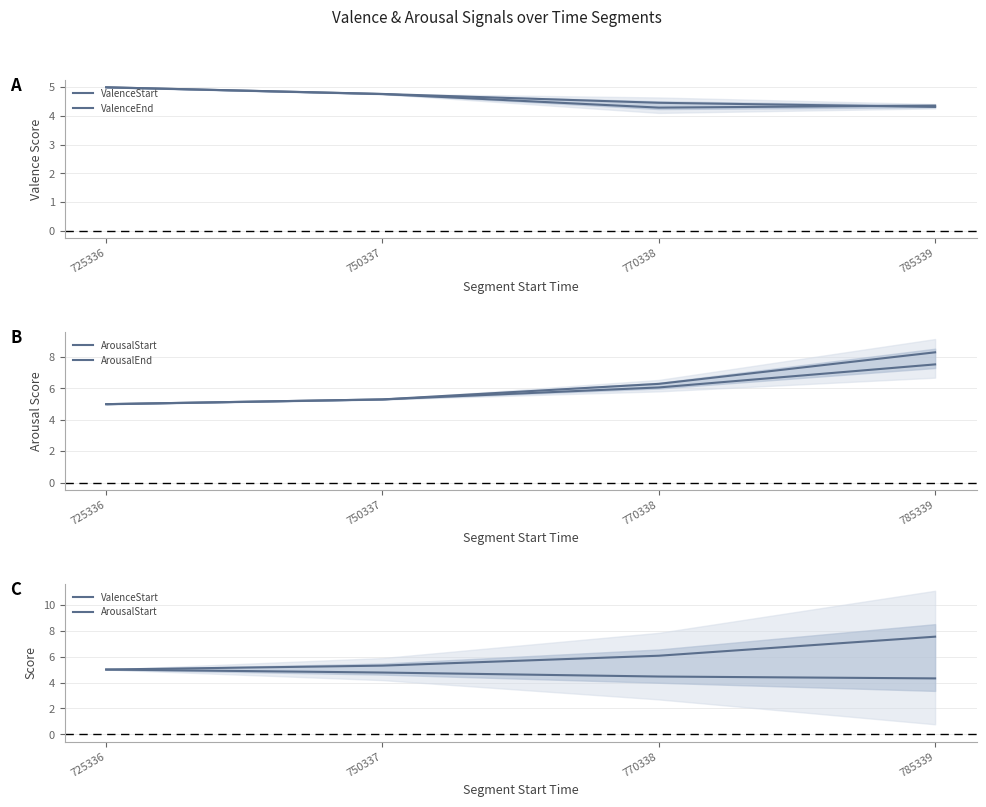

What is the sum of all ArousalStart values?

23.9